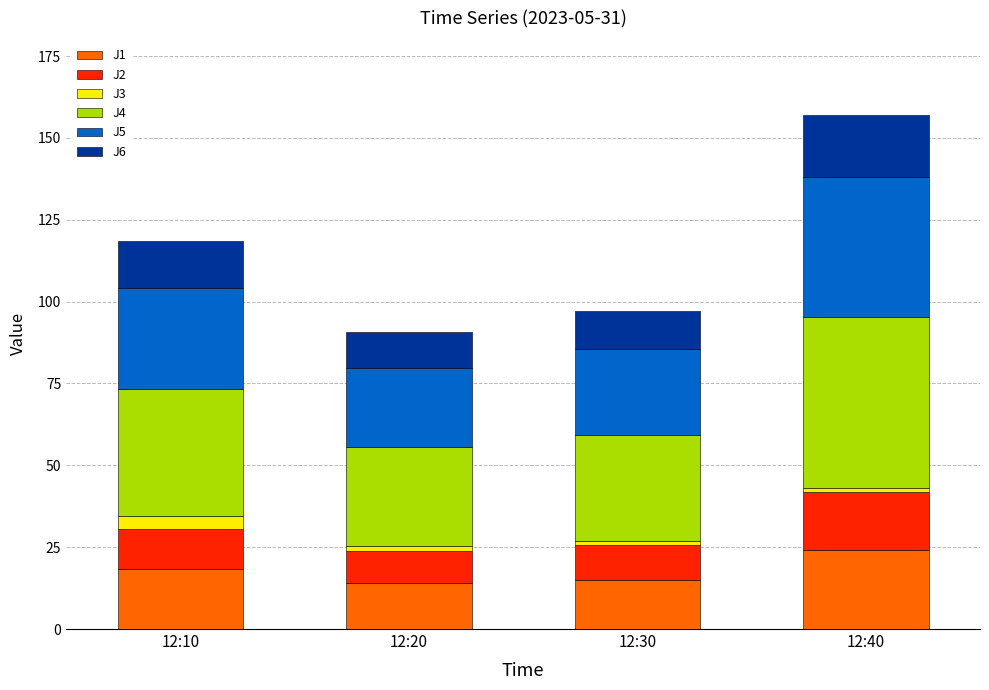

What is the value of the J1 bar at the 2nd from the left?

13.9